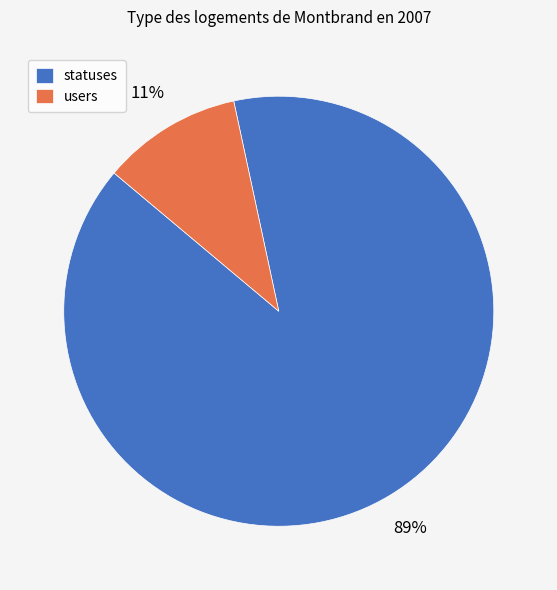

Which slice is the smallest?

users